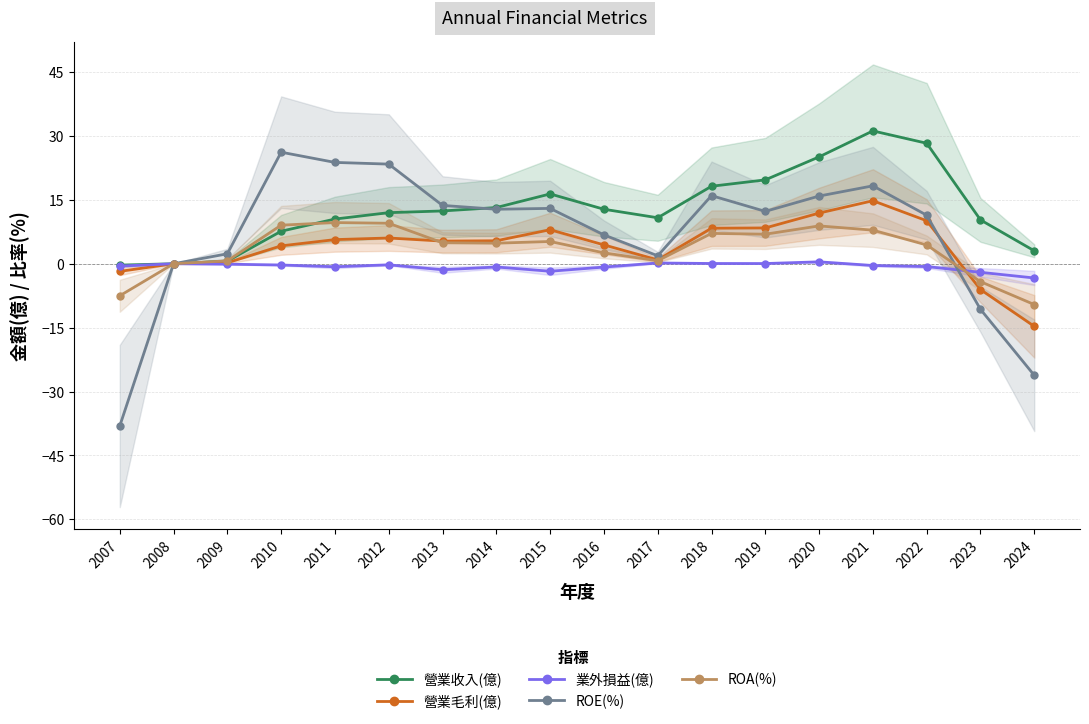

Where is 營業毛利(億) nearest to the value 0?

2008